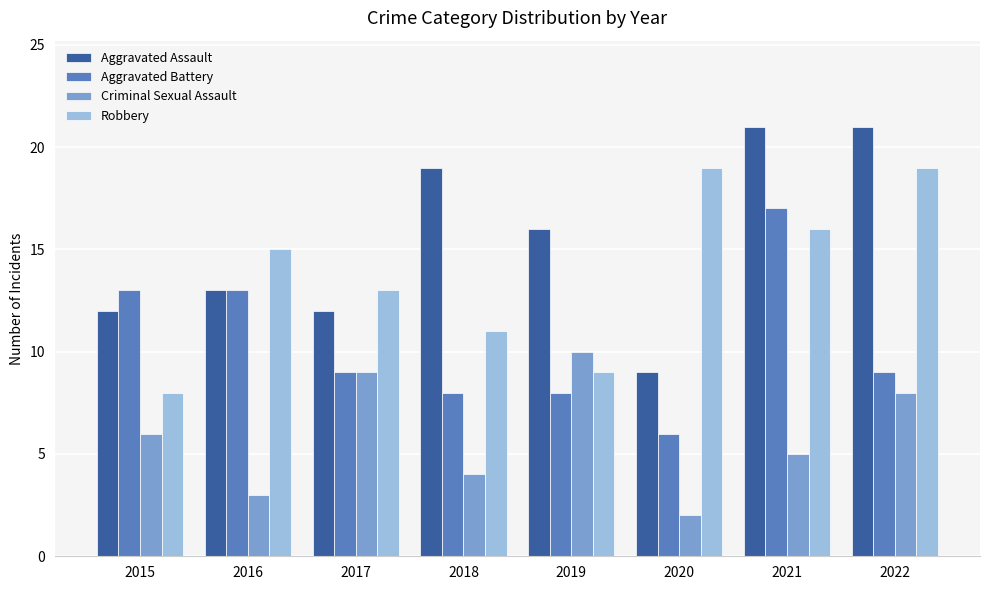

Rank the series at 2018 from highest to lowest value.

Aggravated Assault, Robbery, Aggravated Battery, Criminal Sexual Assault